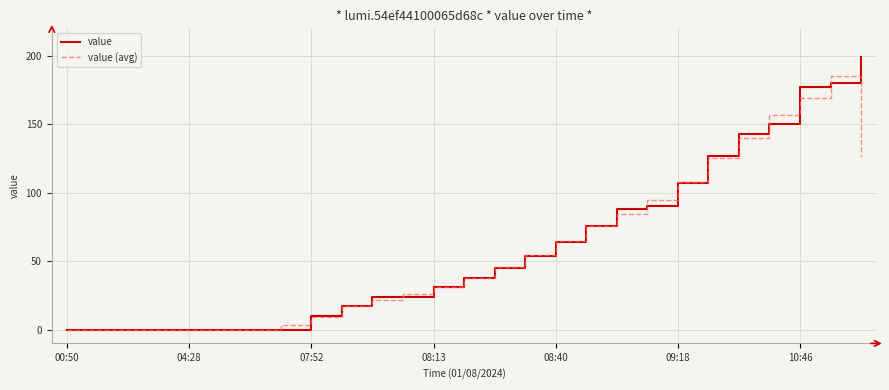

Which series has the largest range (max minus min)?

value